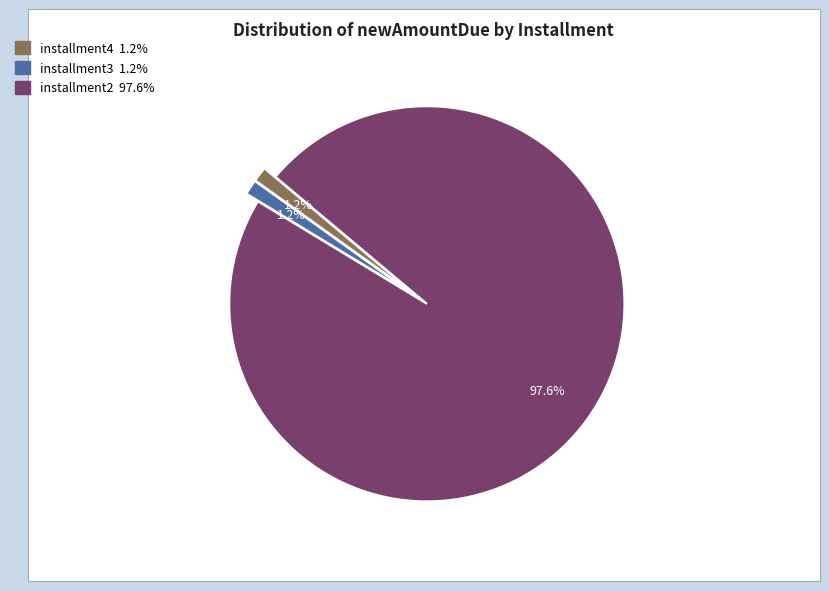

How much of the chart is everything except installment4?

98.8%